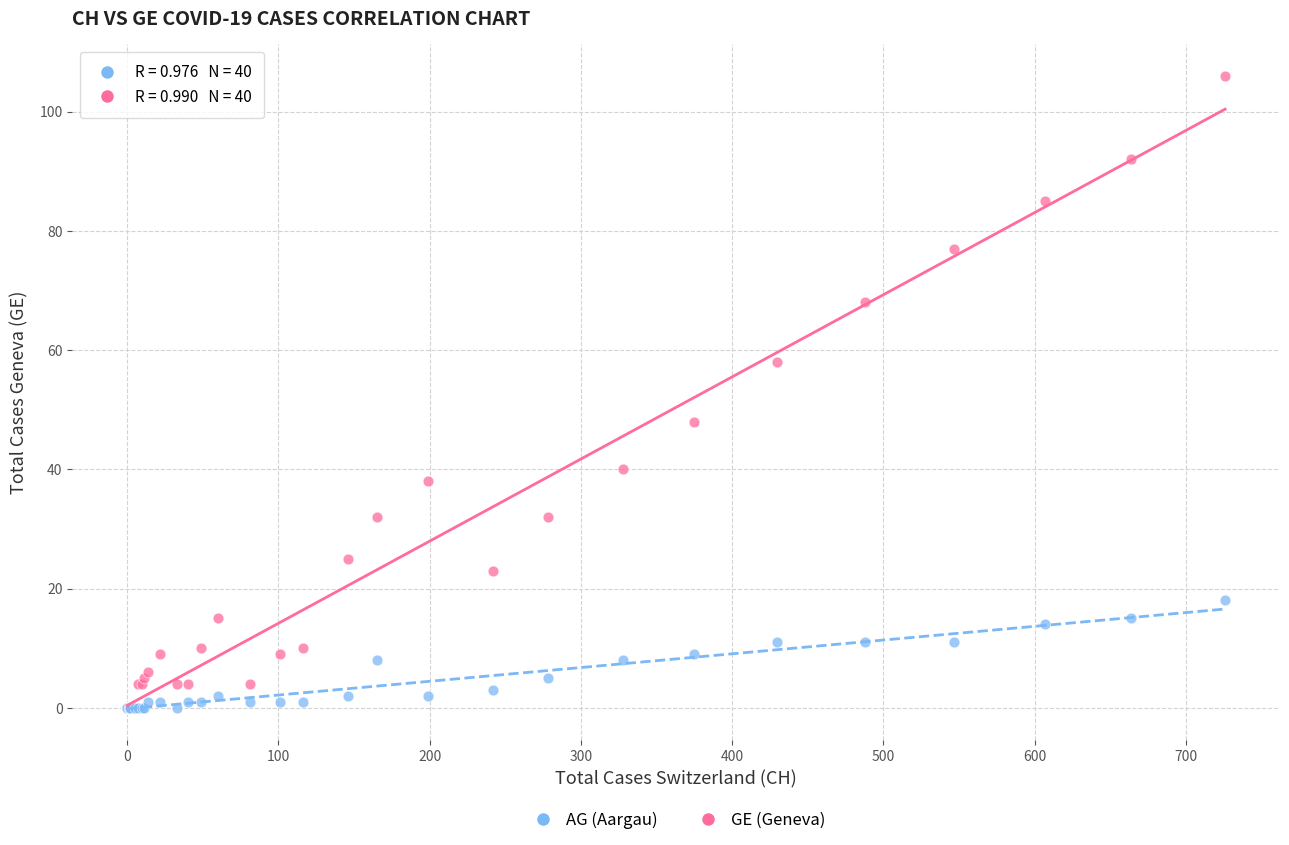

What are all the series names shown in the legend?

AG (Aargau), GE (Geneva)